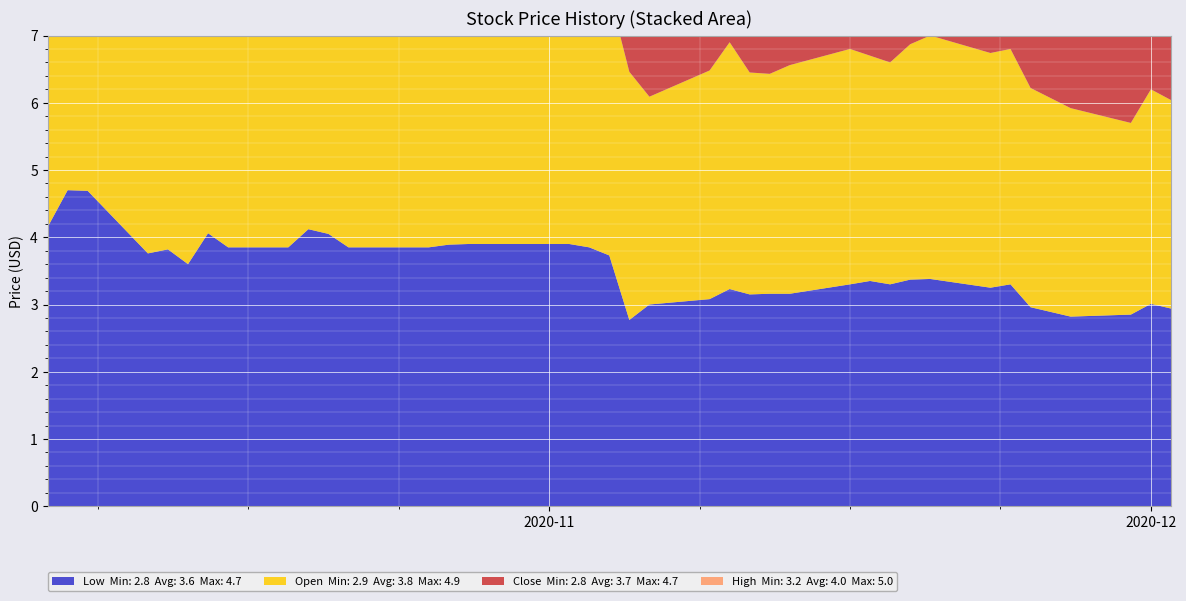

Reading left to right, transcribe all the data shown in this chart.

Low: 4.2	4.7	4.7	3.8	3.8	3.6	4.1	3.9	3.9	4.1	4.0	3.9	3.9	3.9	3.9	3.9	3.9	3.9	3.9	3.9	3.7	2.8	3.0	3.1	3.2	3.1	3.2	3.2	3.3	3.4	3.3	3.4	3.4	3.2	3.3	3.0	2.8	2.9	3.0	2.9
Open: 4.8	4.9	4.8	4.8	4.0	3.6	4.5	4.1	4.1	4.2	4.6	4.0	4.2	3.9	4.2	4.1	4.0	4.2	4.0	3.9	3.9	3.7	3.1	3.4	3.7	3.3	3.3	3.4	3.5	3.4	3.3	3.5	3.6	3.5	3.5	3.3	3.1	2.9	3.2	3.1
Close: 4.6	4.7	4.7	3.9	4.0	4.1	4.2	4.1	4.4	4.1	4.1	4.0	4.0	4.0	4.1	3.9	3.9	3.9	4.0	3.9	3.8	3.0	3.3	3.7	3.3	3.4	3.3	3.4	3.5	3.5	3.5	3.5	3.4	3.3	3.3	3.0	2.8	3.1	3.1	3.0
High: 5.0	5.0	4.8	4.8	4.1	4.6	4.5	4.4	4.5	4.5	4.6	4.2	4.3	4.1	4.2	4.1	4.1	4.2	4.0	4.0	4.0	4.0	3.5	3.8	3.9	3.4	3.4	3.5	3.7	3.5	3.8	3.8	3.6	3.5	3.5	3.4	3.2	3.2	3.2	3.2